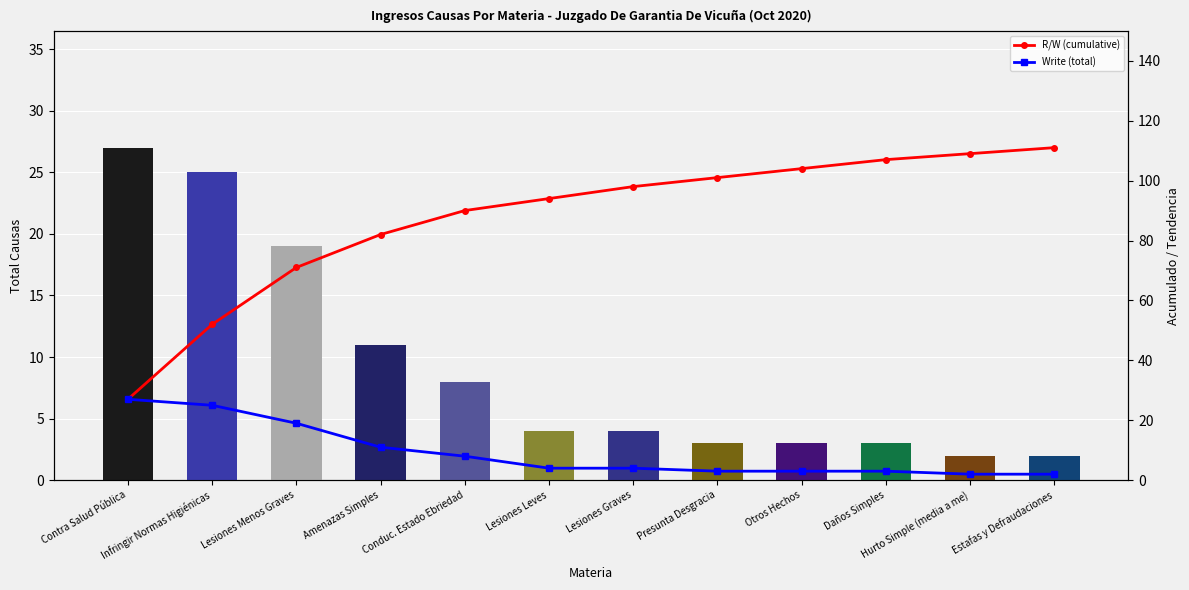

How many data points in R/W (cumulative) are less than 98?

6